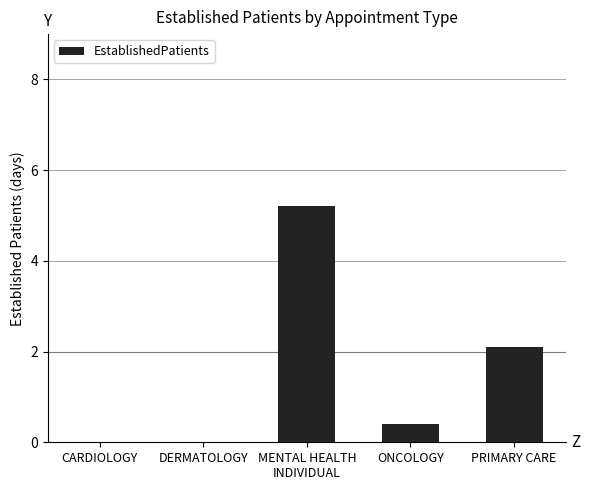

What is the sum of the values at DERMATOLOGY and PRIMARY CARE?

2.1